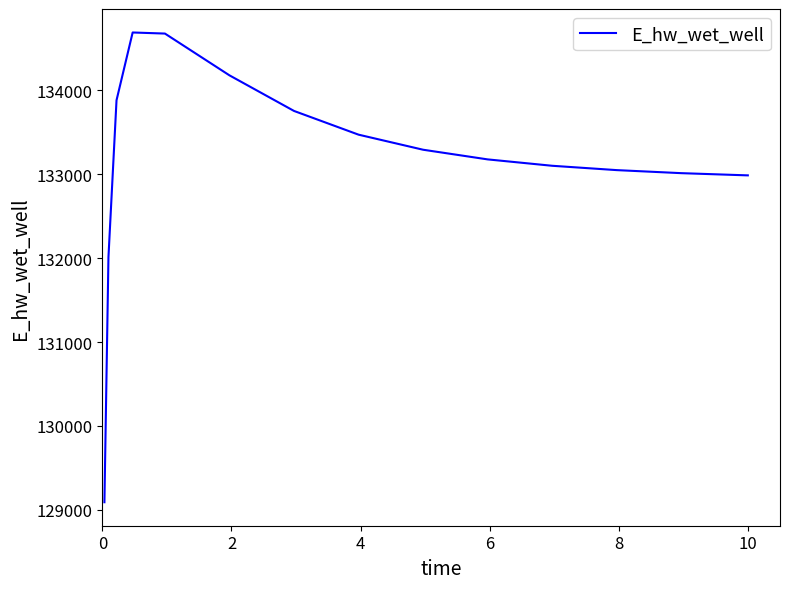

Does the chart have visible grid lines?

No